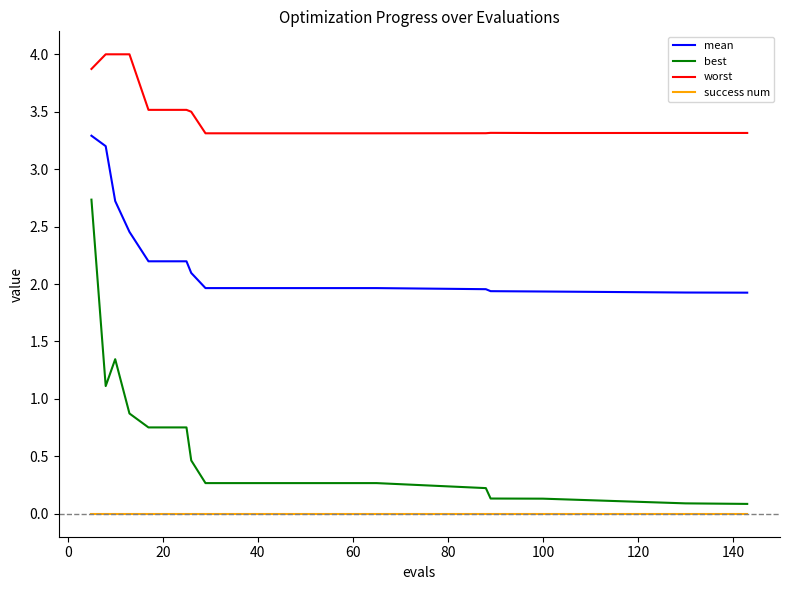

List the series in order of their overall mean, lowest first.

success num, best, mean, worst